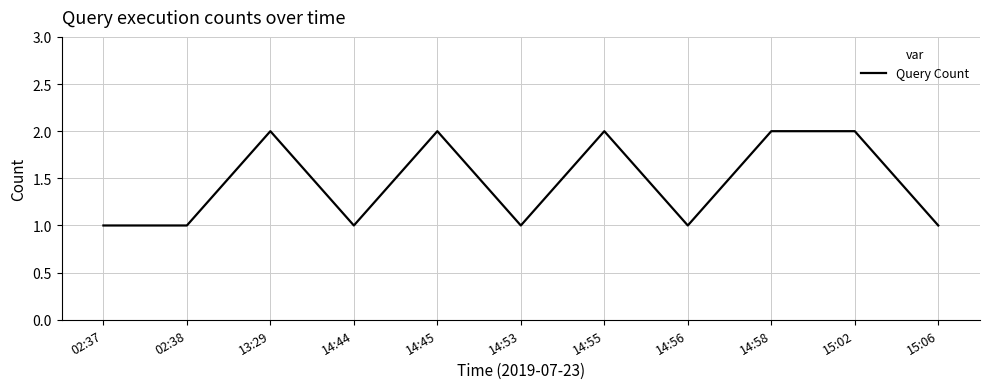

What is the sum of the values at 14:56 and 15:06?

2